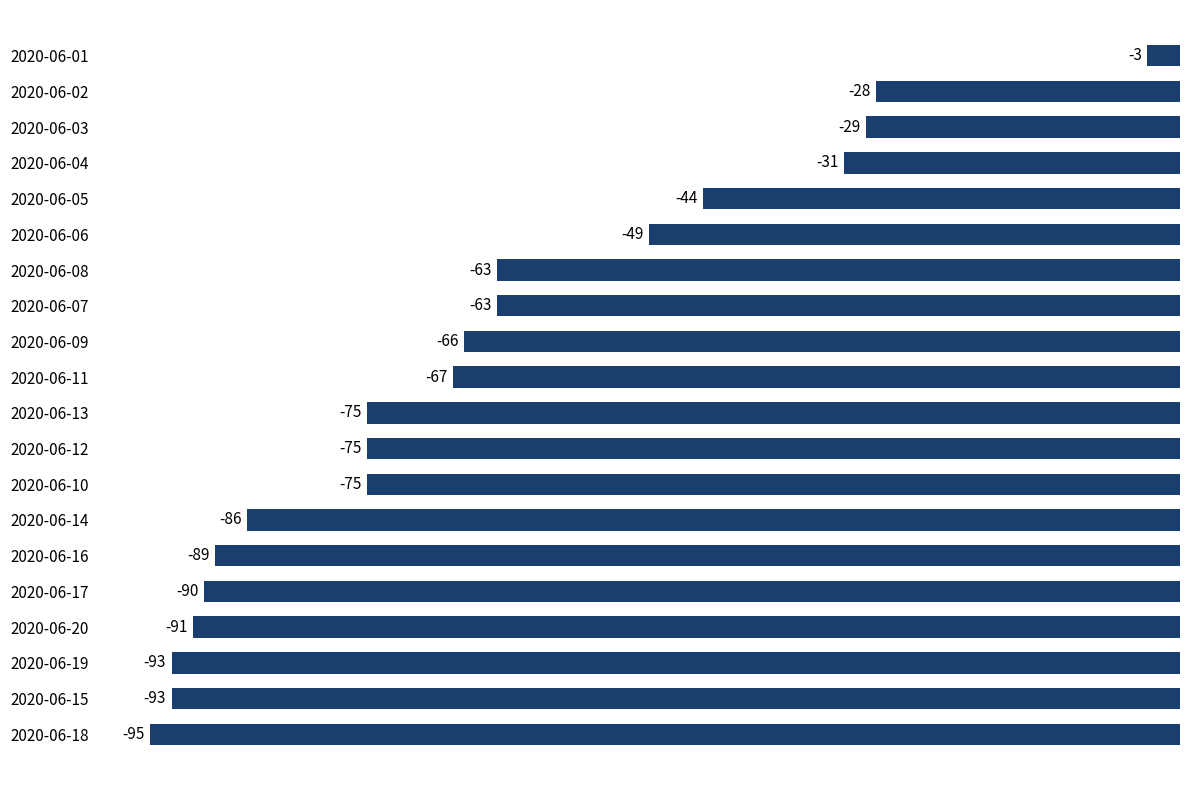

Read the value at 2020-06-10, to the nearest 5.

-75